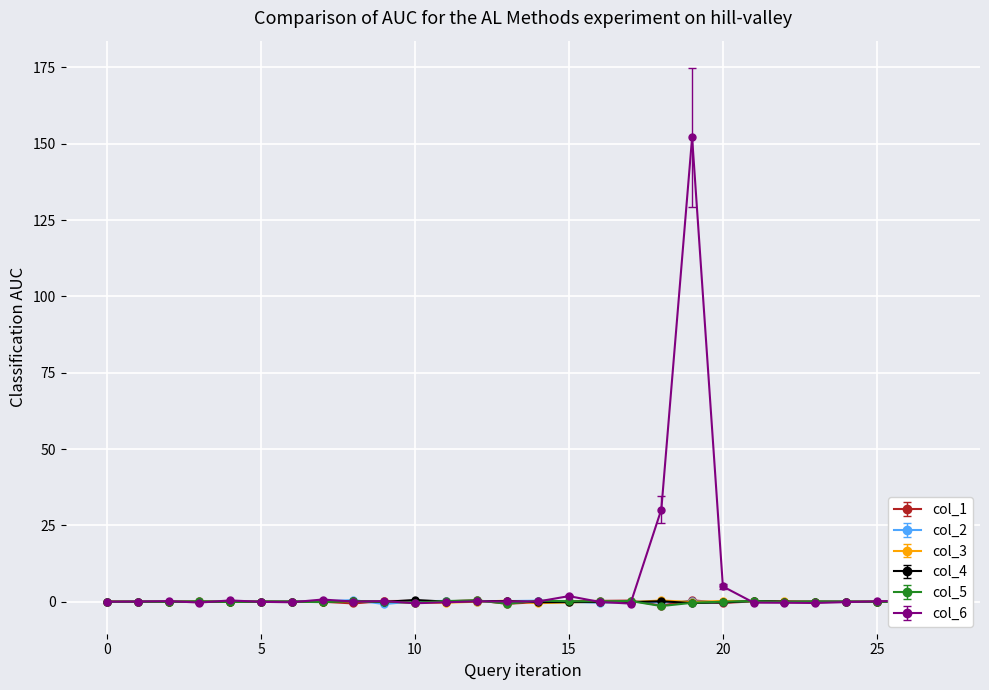

How many data points does each series have?

28